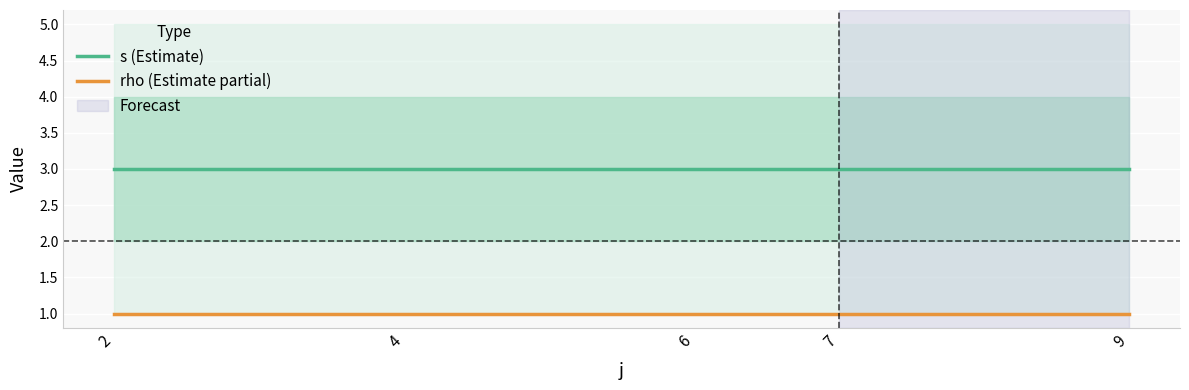

The value of rho (Estimate partial) at 4 is 1. True or false?

True